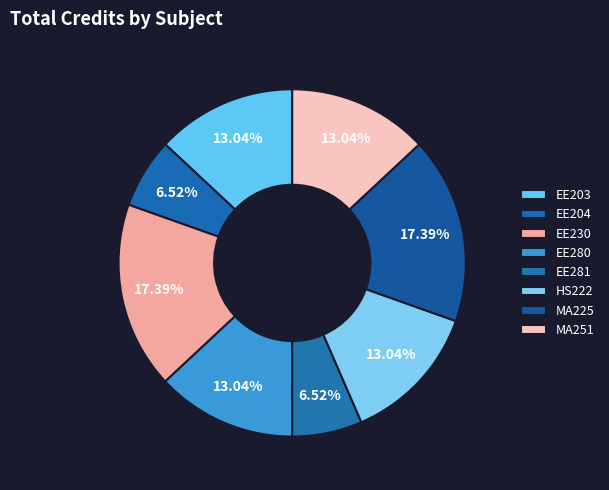

How many slices are in this pie chart?

8